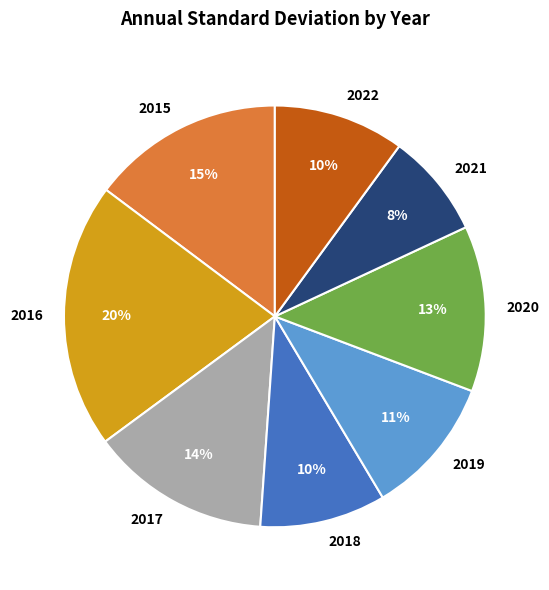

To the nearest percent, what portion does 2019 represent?

11%